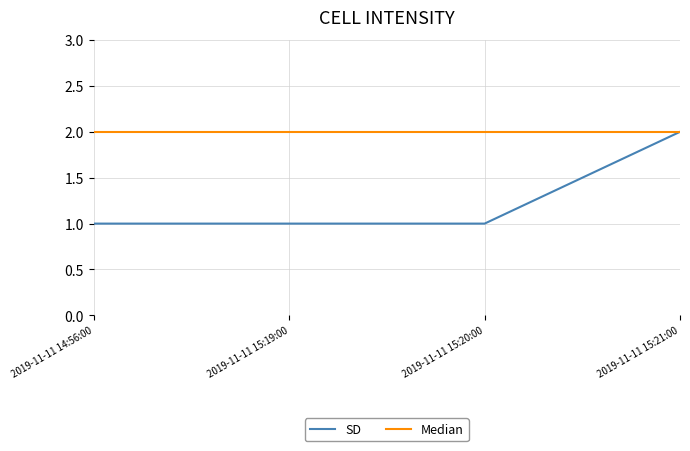

Reading left to right, extract all data points from this chart.

SD: 1	1	1	2
Median: 2	2	2	2